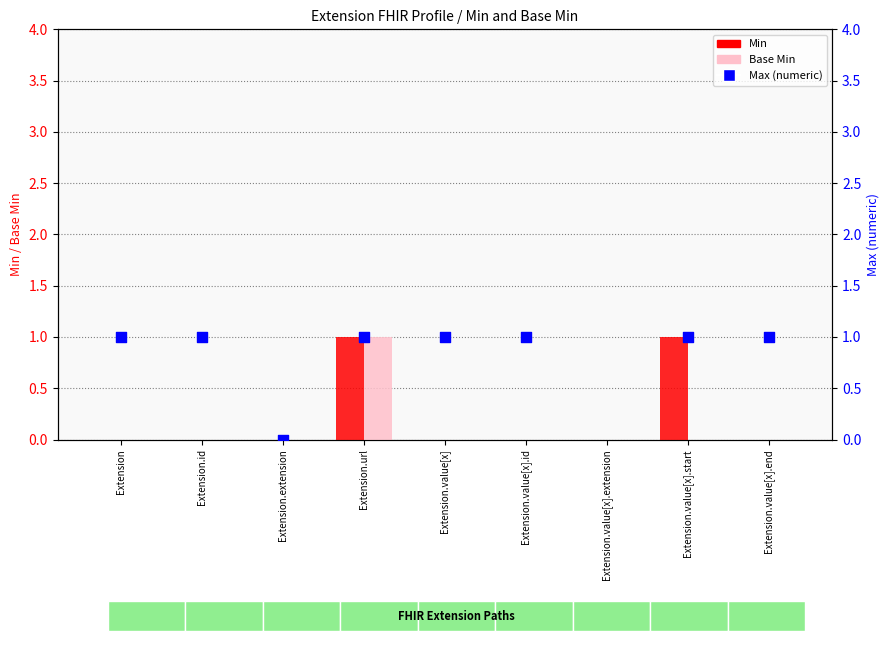

Which series has the largest Y range (max minus min)?

Min